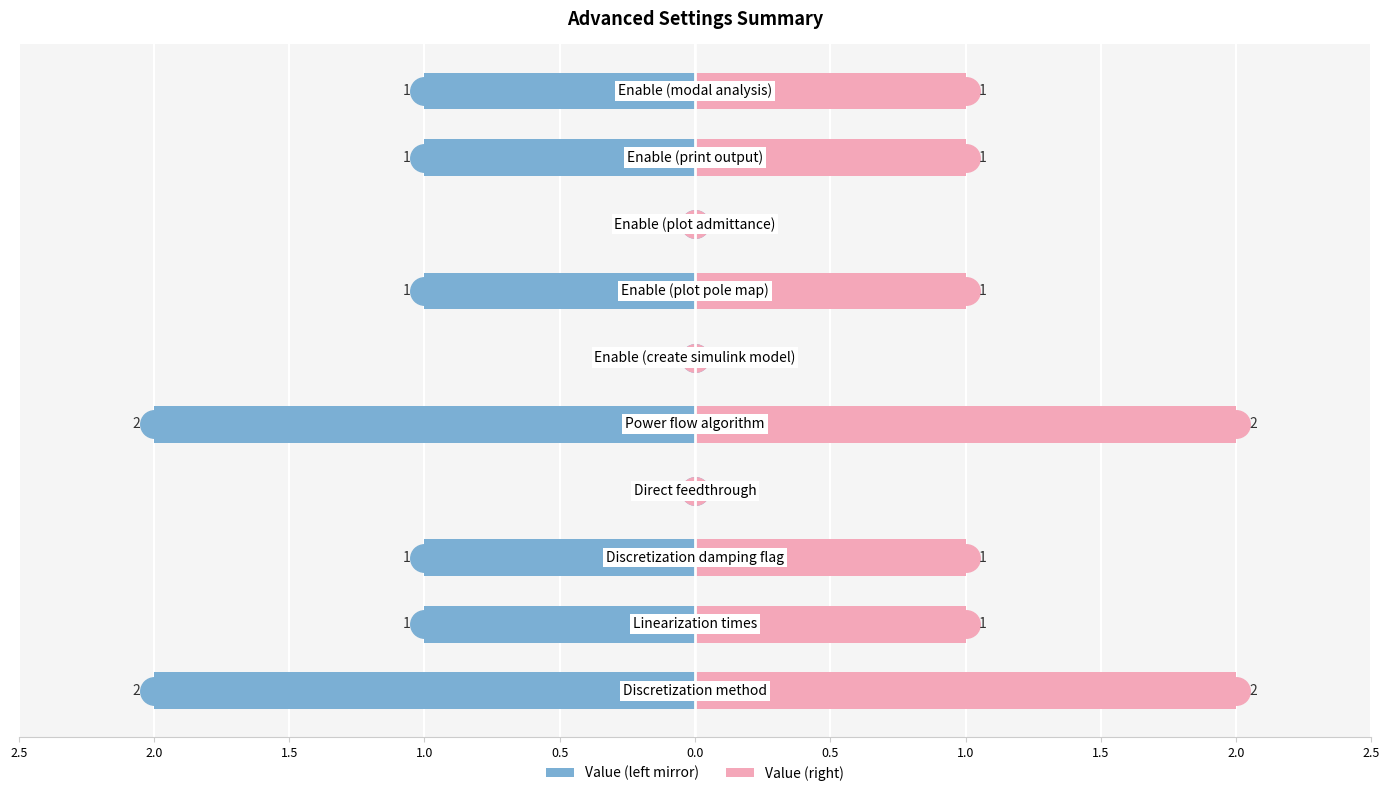

Reading left to right, extract all data points from this chart.

Value (left): -2	-1	-1	0	-2	0	-1	0	-1	-1
Value (right): 2	1	1	0	2	0	1	0	1	1